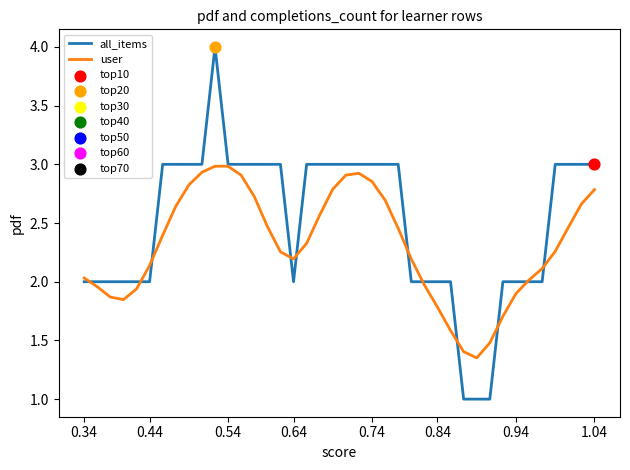

What are all the series names shown in the legend?

all_items, user